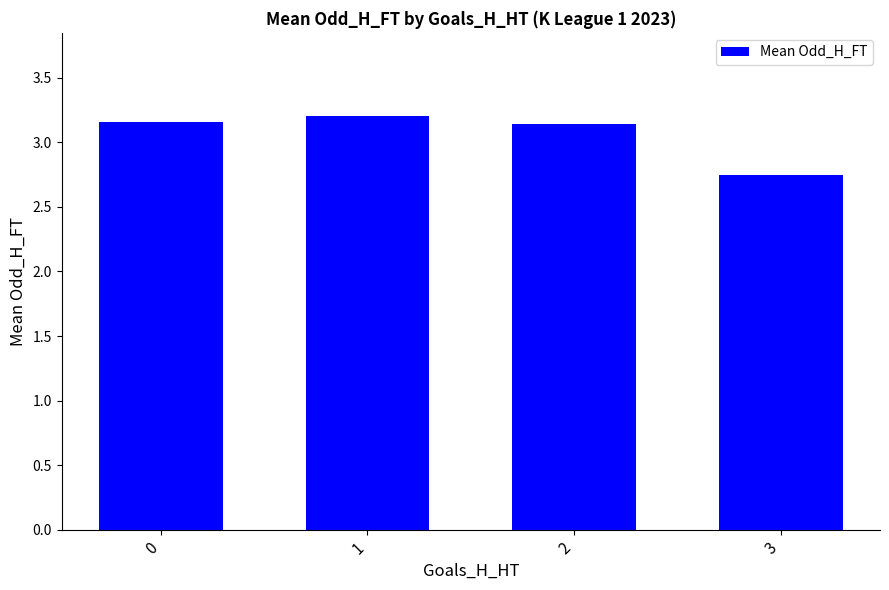

Count the values in the range 3 to 4.

3